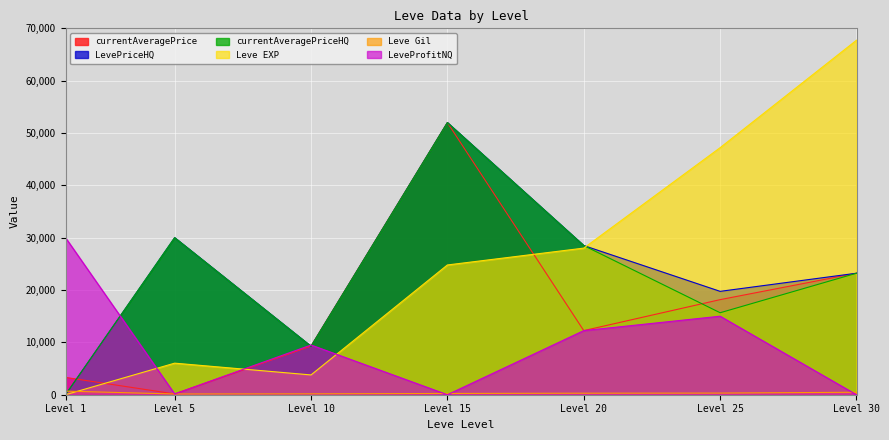

What is the difference between the second highest and second lowest values in the currentAveragePriceHQ series?

20753.5